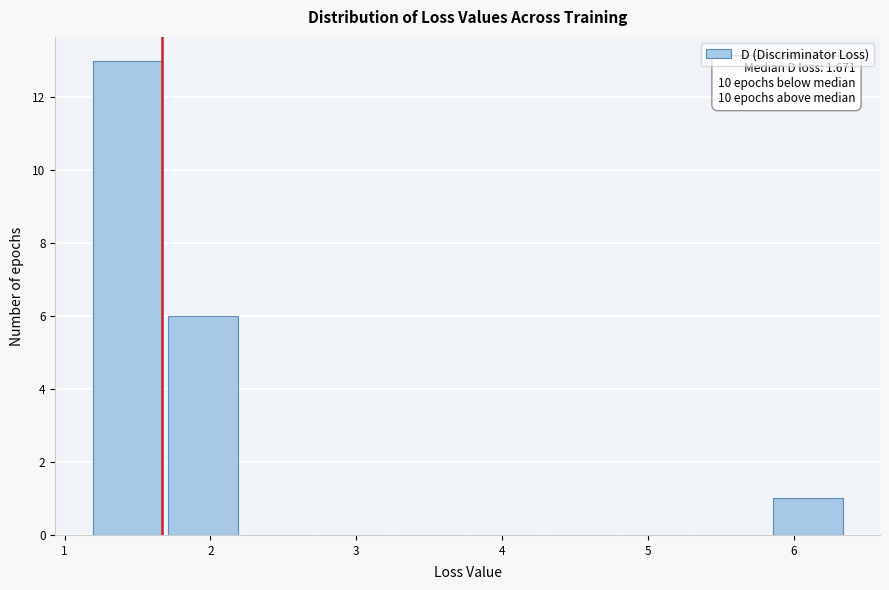

Over which range of the x-axis is the bar tallest?

1.2 to 1.7